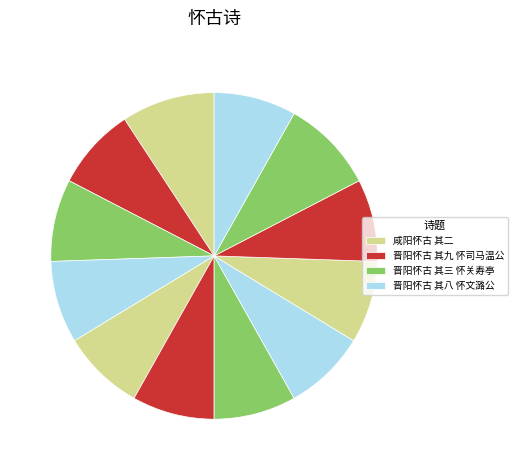

How many slices are in this pie chart?

12